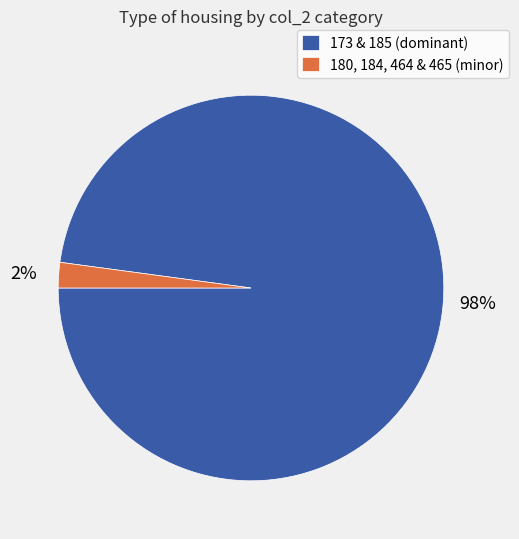

The 180, 184, 464 & 465 (minor) slice represents 10% of the pie. True or false?

False